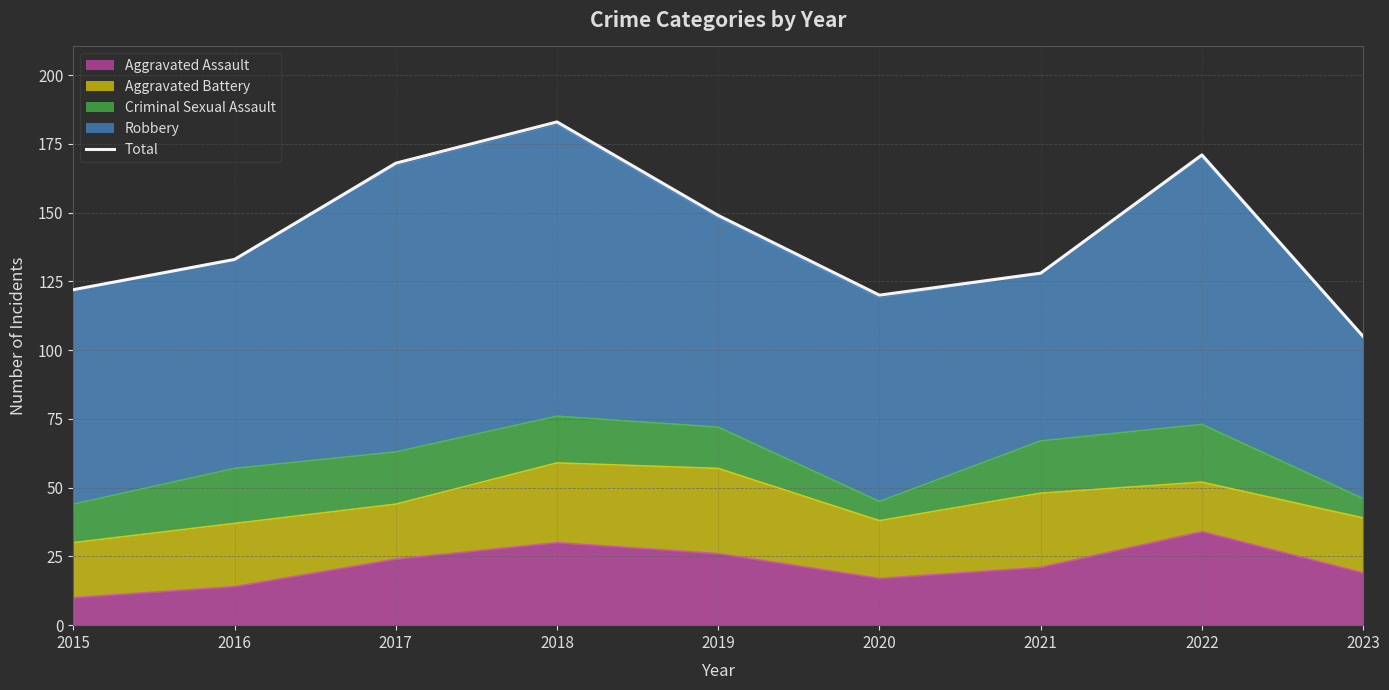

Reading left to right, list all the values displayed in this chart.

2015=122	2016=133	2017=168	2018=183	2019=149	2020=120	2021=128	2022=171	2023=105